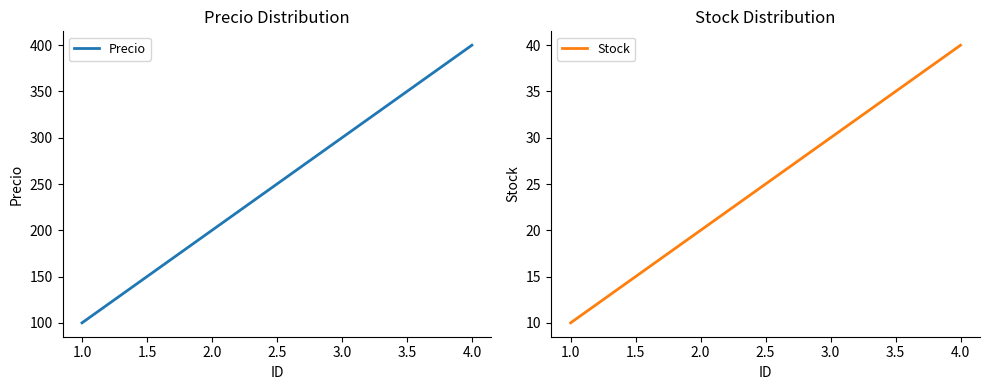

Rank the series by their maximum value, from lowest to highest.

Stock, Precio